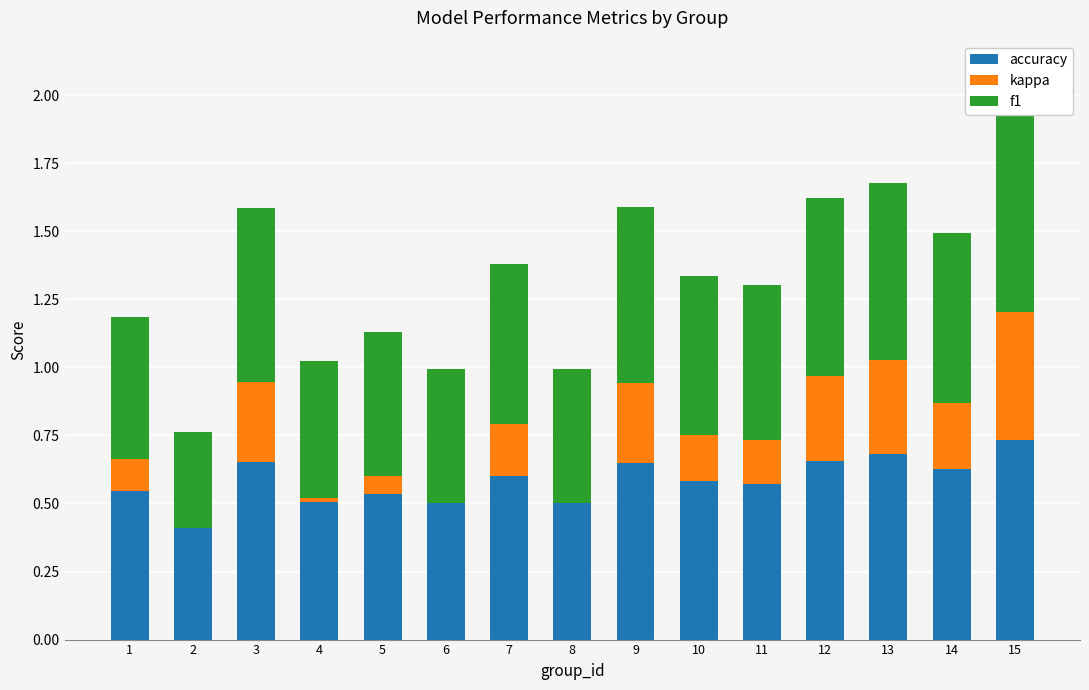

Rank the categories by f1 value from lowest to highest.

2, 8, 6, 4, 1, 5, 11, 7, 10, 14, 3, 9, 13, 12, 15